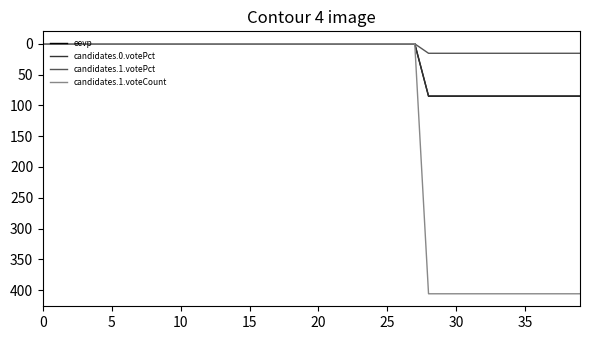

How many candidates.1.voteCount values are between 0 and 406?

40